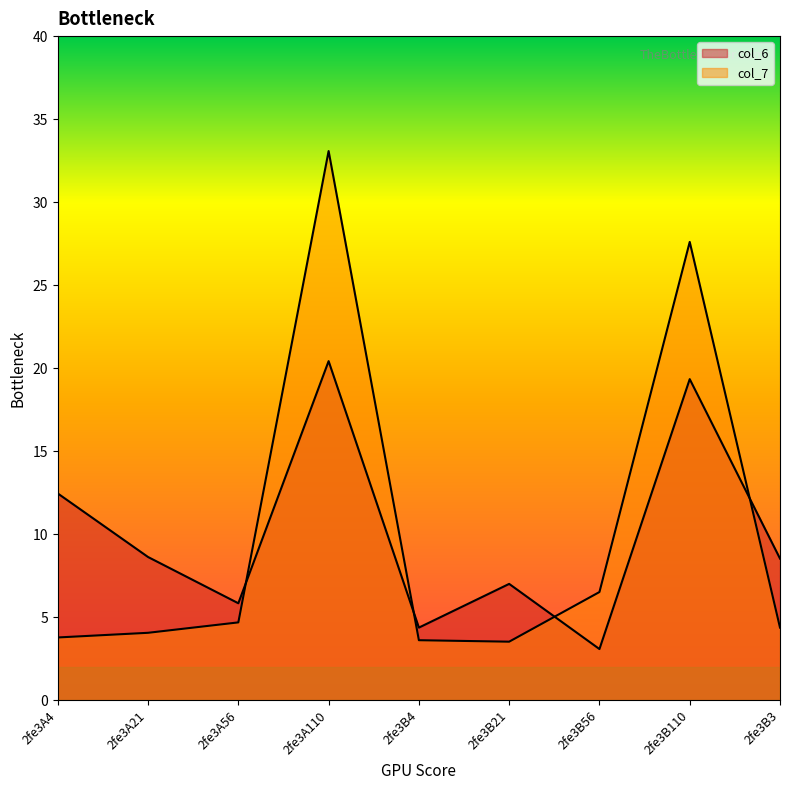

What position from the left is 2fe3A56?

3